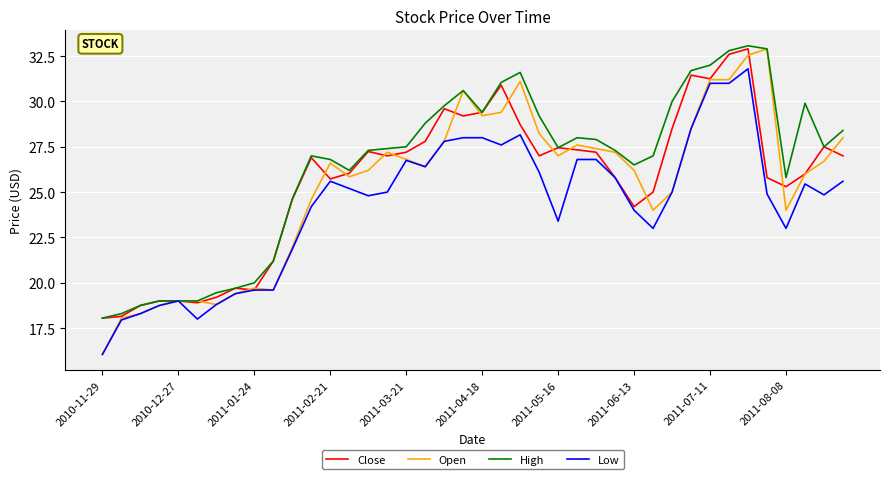

What is the highest value of the Low series?

31.8